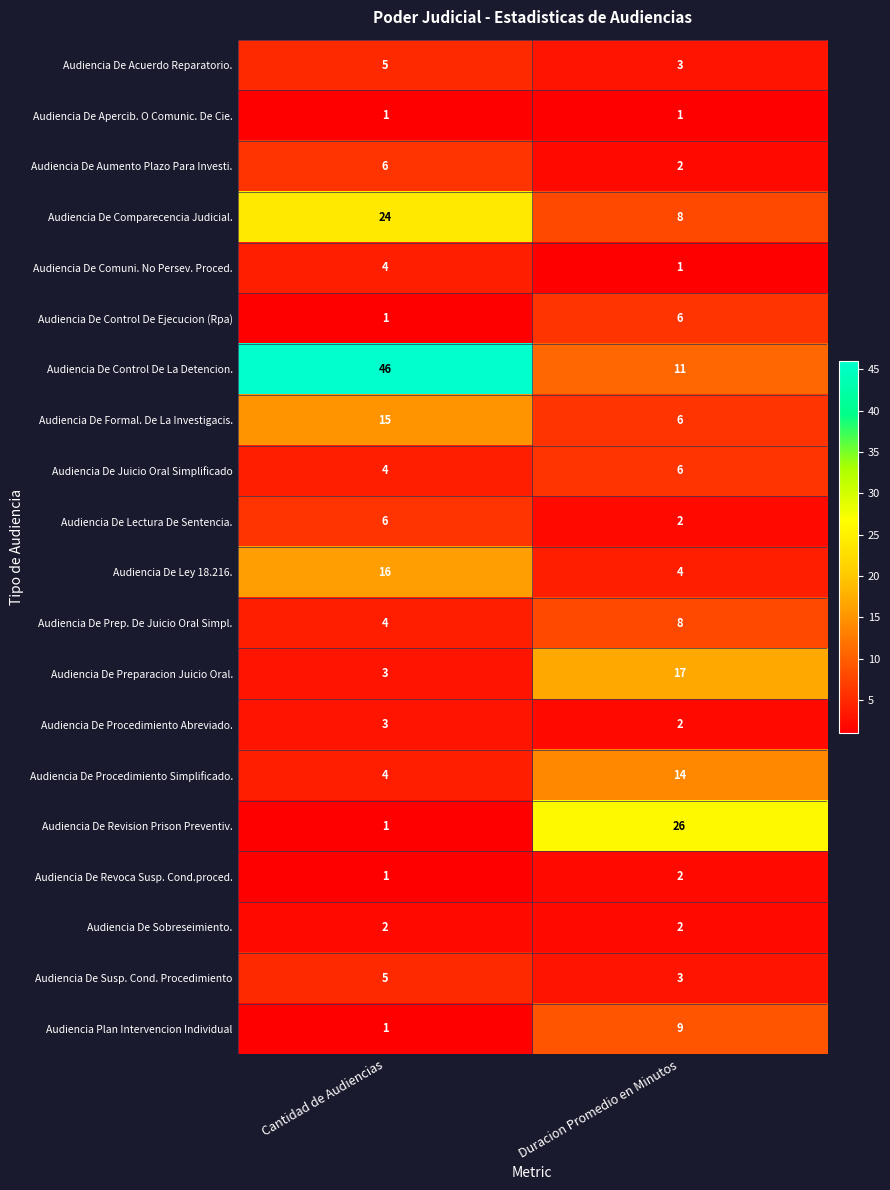

What value does the Audiencia De Formal. De La Investigacis. series have at Cantidad de Audiencias?

15